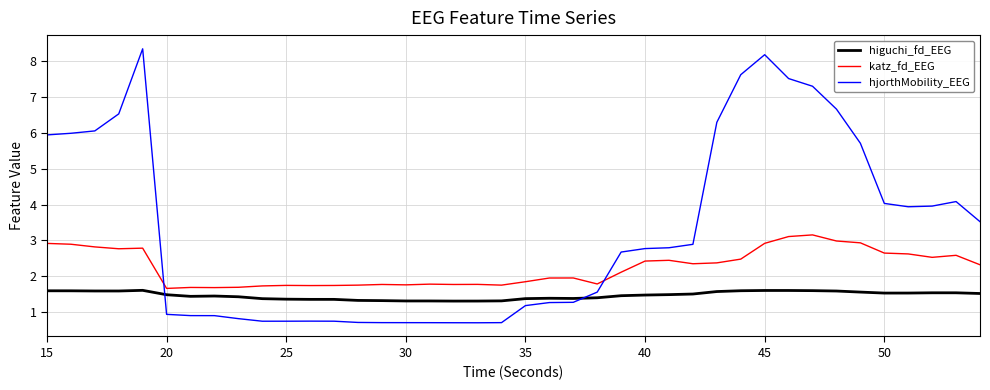

How many distinct data groups are displayed?

3